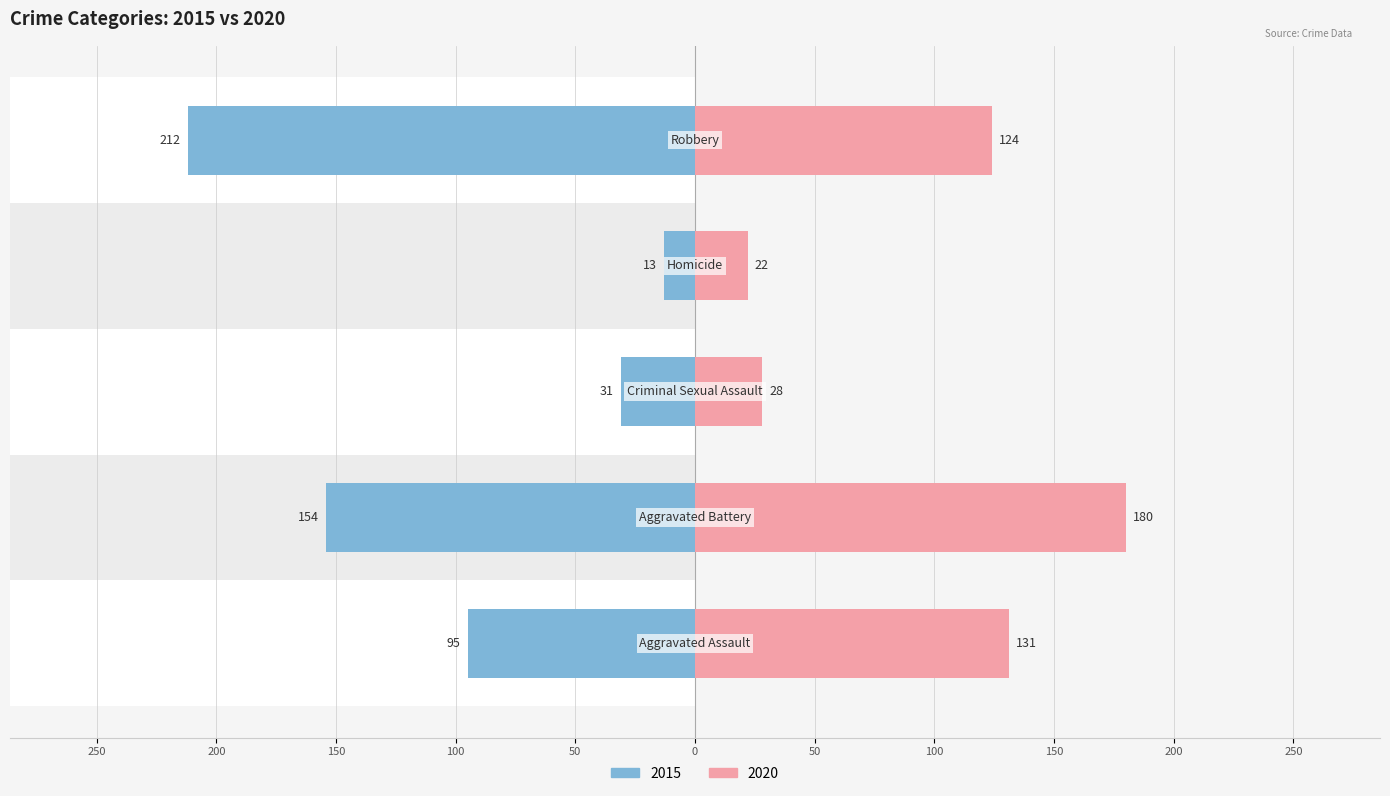

What position from the left is Homicide?

4